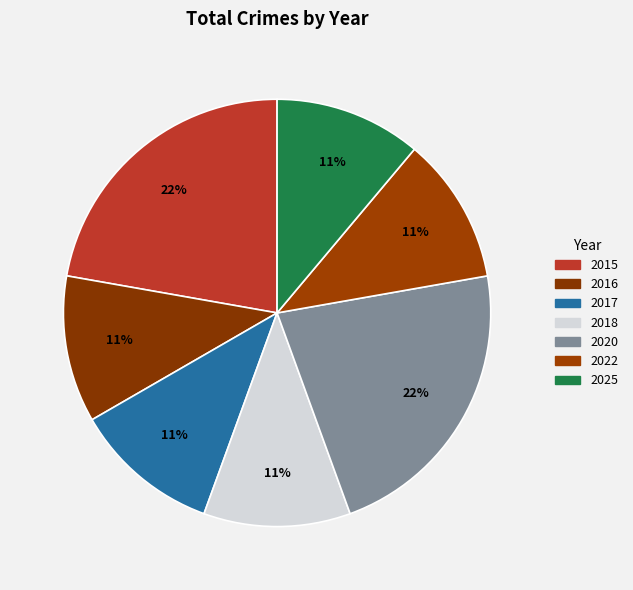

How many segments does this pie chart have?

7